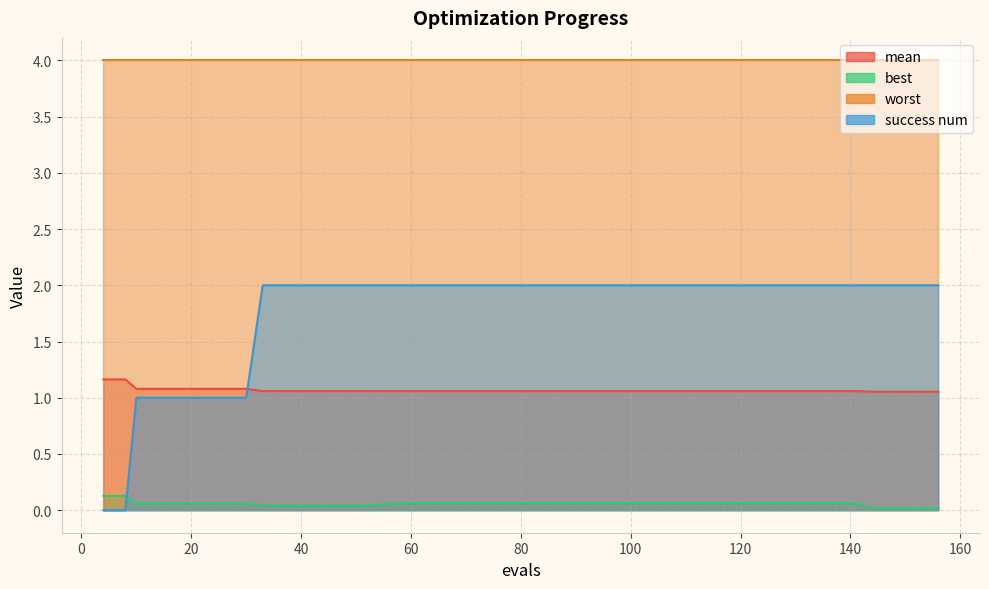

Rank the categories by mean value from highest to lowest.

4, 8, 10, 14, 18, 22, 26, 30, 33, 37, 41, 45, 49, 53, 57, 61, 65, 69, 73, 77, 81, 85, 89, 93, 97, 101, 105, 109, 113, 117, 121, 125, 129, 133, 137, 141, 144, 148, 152, 156